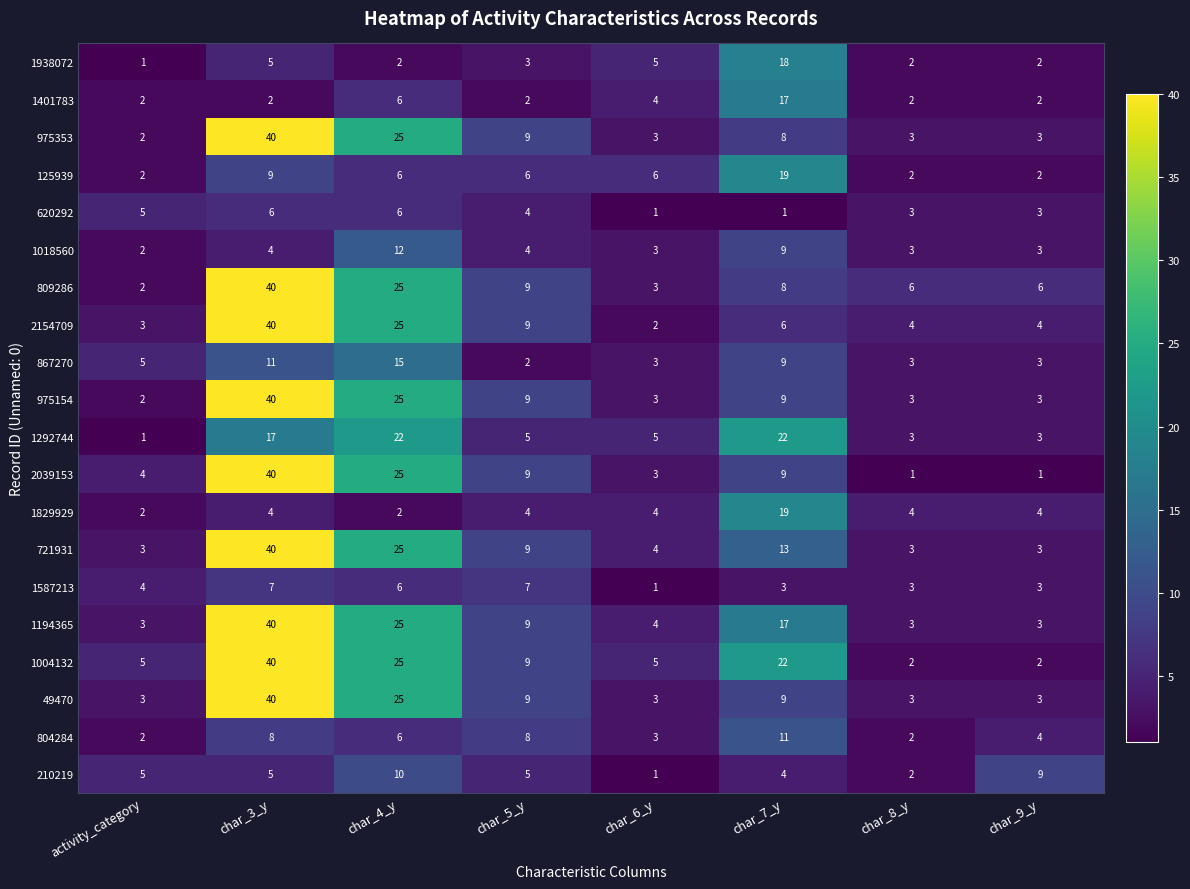

How many categories are shown in the chart?

8